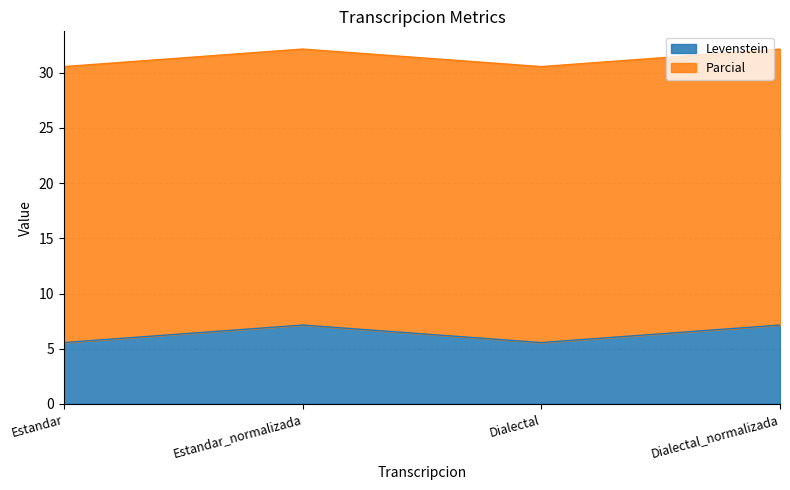

Does the chart display data point markers on the line(s)?

No